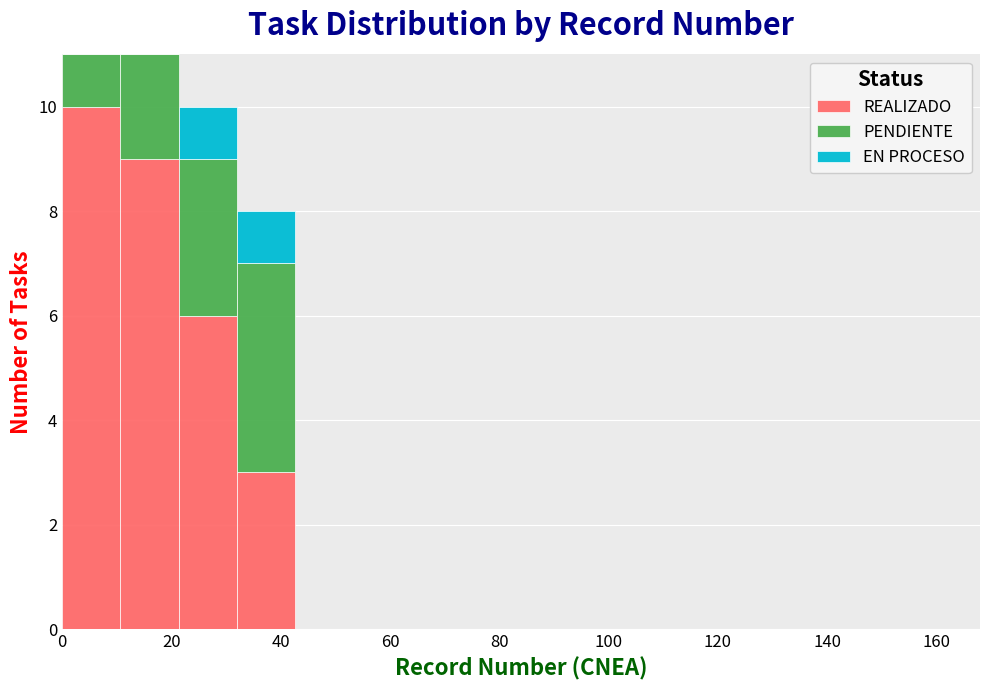

Reading left to right, transcribe this chart: for each stacked bar, give the range it covers on the x-axis and its total height. Neither the bar edges nor the heights are printed on the chart, so give them approximately, as read against the axes.

0 to 10: 11
10 to 22: 11
22 to 32: 10
32 to 42: 8
42 to 54: 0
54 to 64: 0
64 to 74: 0
74 to 86: 0
86 to 96: 0
96 to 106: 0
106 to 118: 0
118 to 128: 0
128 to 138: 0
138 to 150: 0
150 to 160: 0